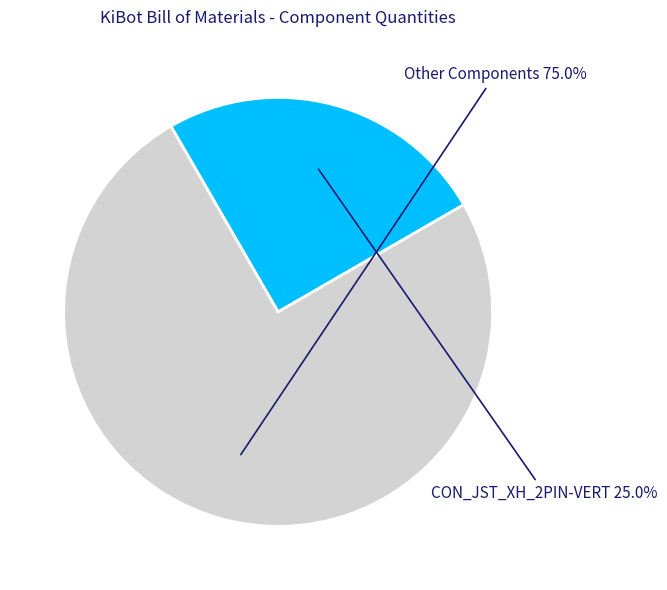

To the nearest percent, what is the difference between the largest and smallest slice percentages?

50%